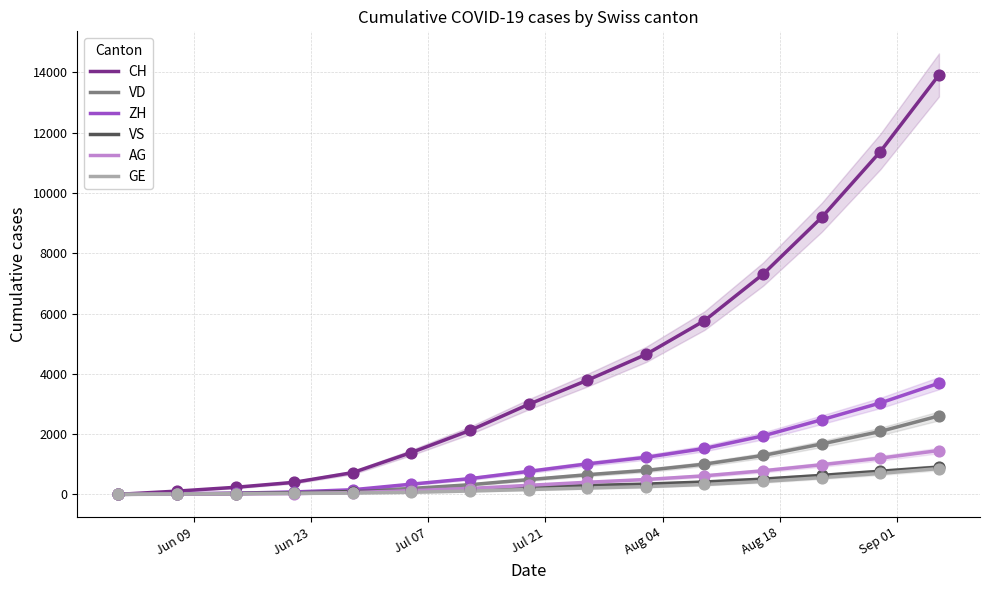

What is the maximum value for VS?

904